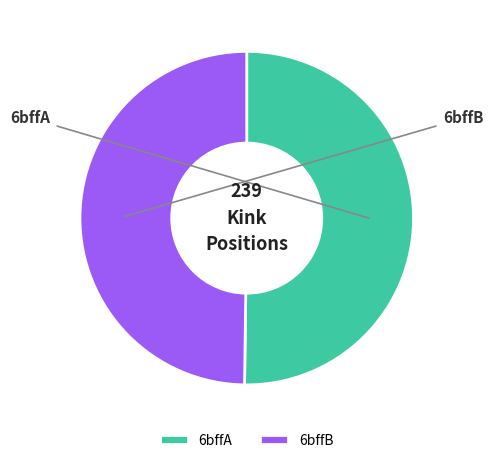

What is the majority slice?

6bffA